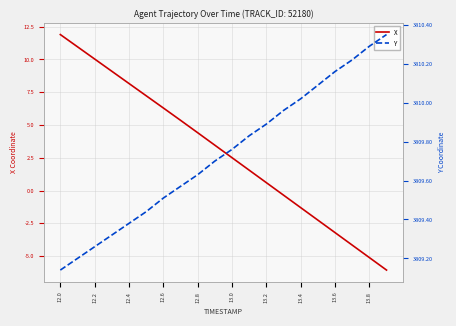

What is the maximum value for X?

11.9